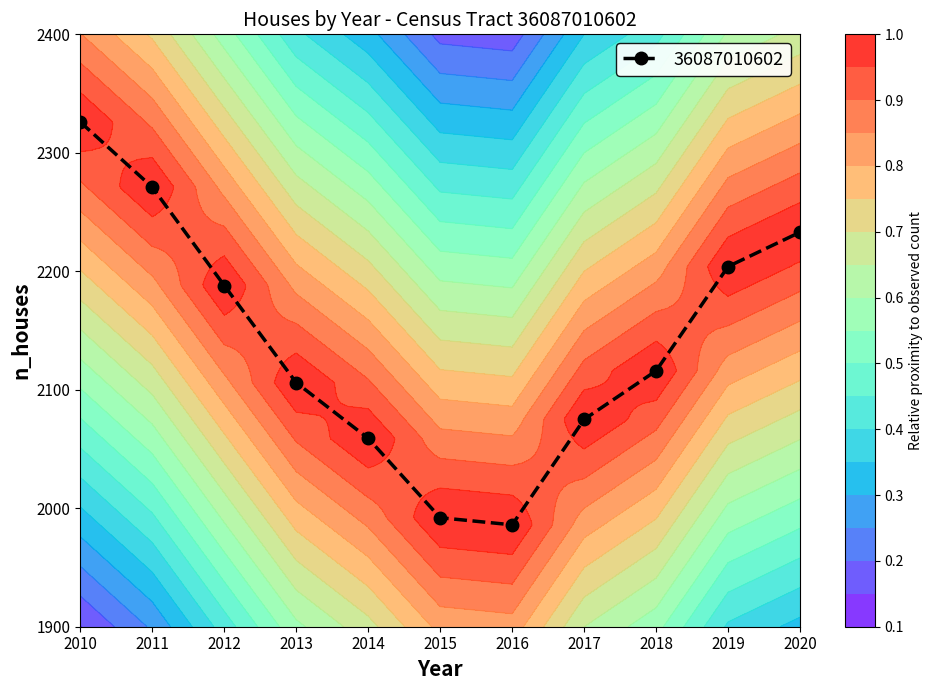

Rank the categories by value from highest to lowest.

2010, 2011, 2020, 2019, 2012, 2018, 2013, 2017, 2014, 2015, 2016